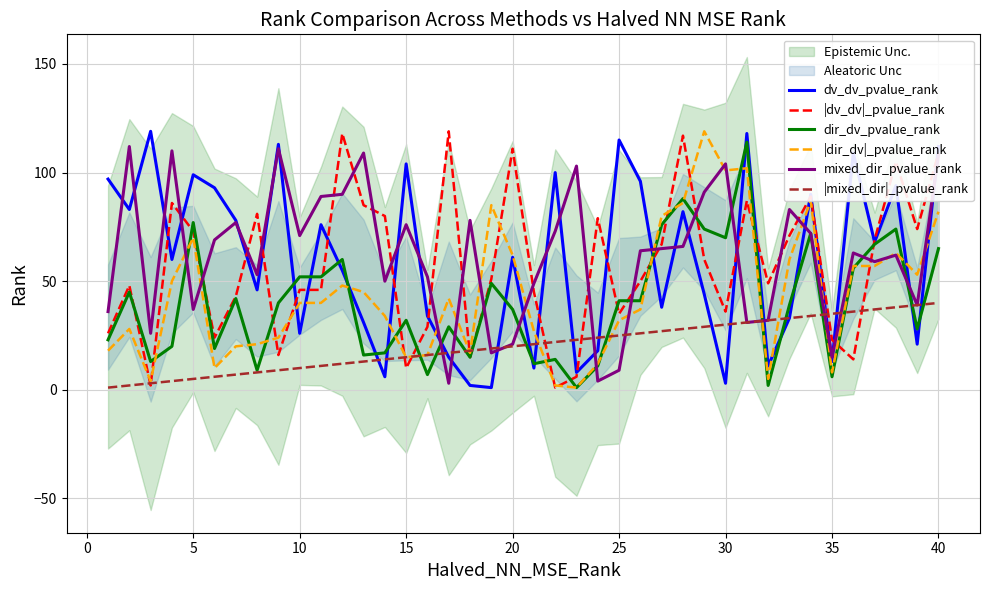

Count the number of categories in the chart.

40